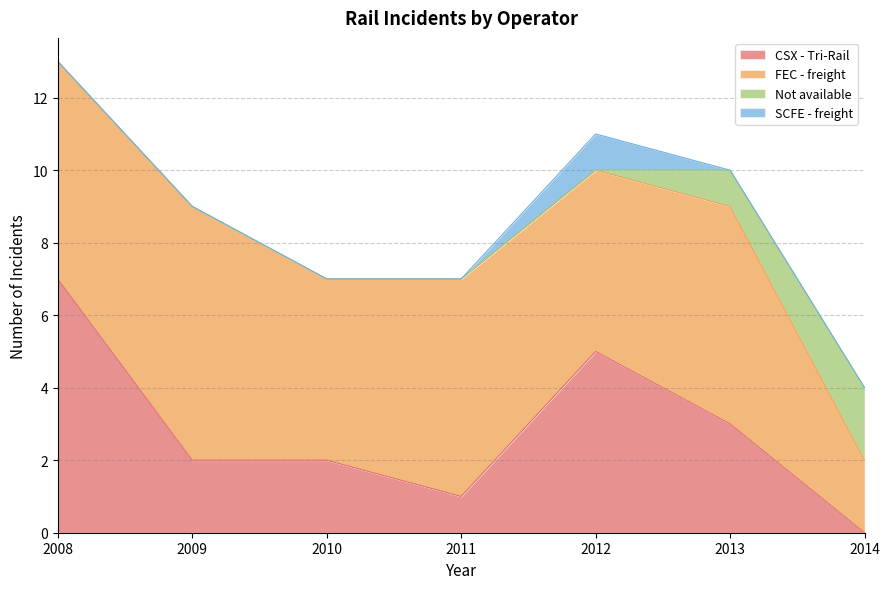

Reading right to left, list all the values displayed in this chart.

CSX - Tri-Rail: 2014=0	2013=3	2012=5	2011=1	2010=2	2009=2	2008=7
FEC - freight: 2014=2	2013=6	2012=5	2011=6	2010=5	2009=7	2008=6
Not available: 2014=2	2013=1	2012=0	2011=0	2010=0	2009=0	2008=0
SCFE - freight: 2014=0	2013=0	2012=1	2011=0	2010=0	2009=0	2008=0